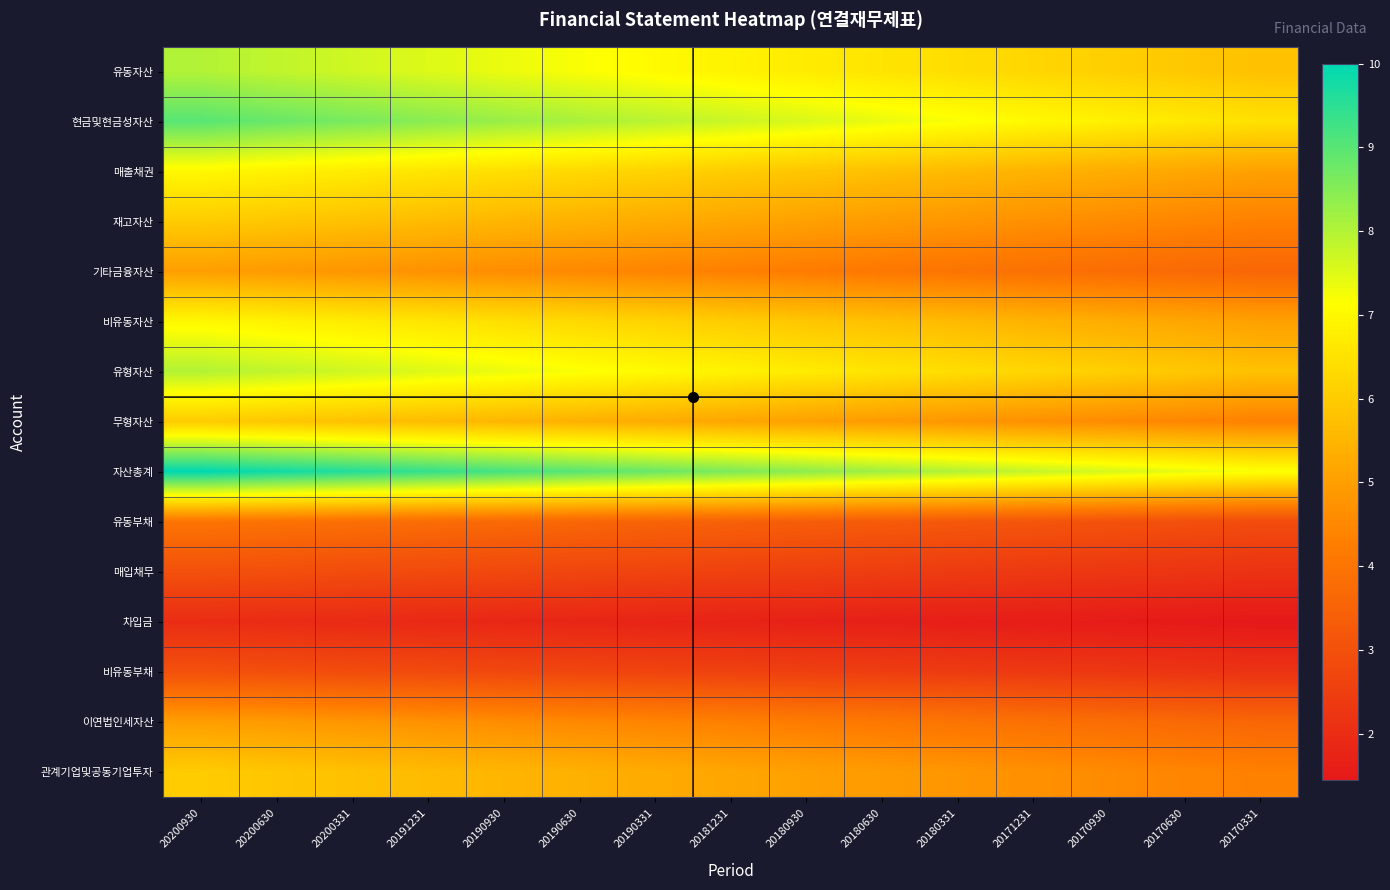

Which category has the highest value across all series?

20200930